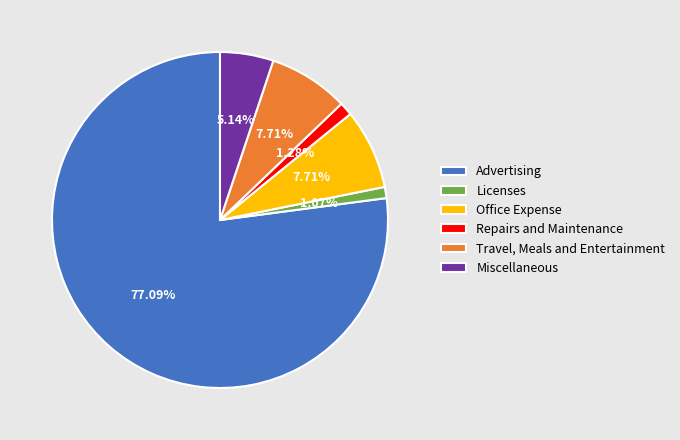

Is there any slice that represents more than half of the pie?

Yes